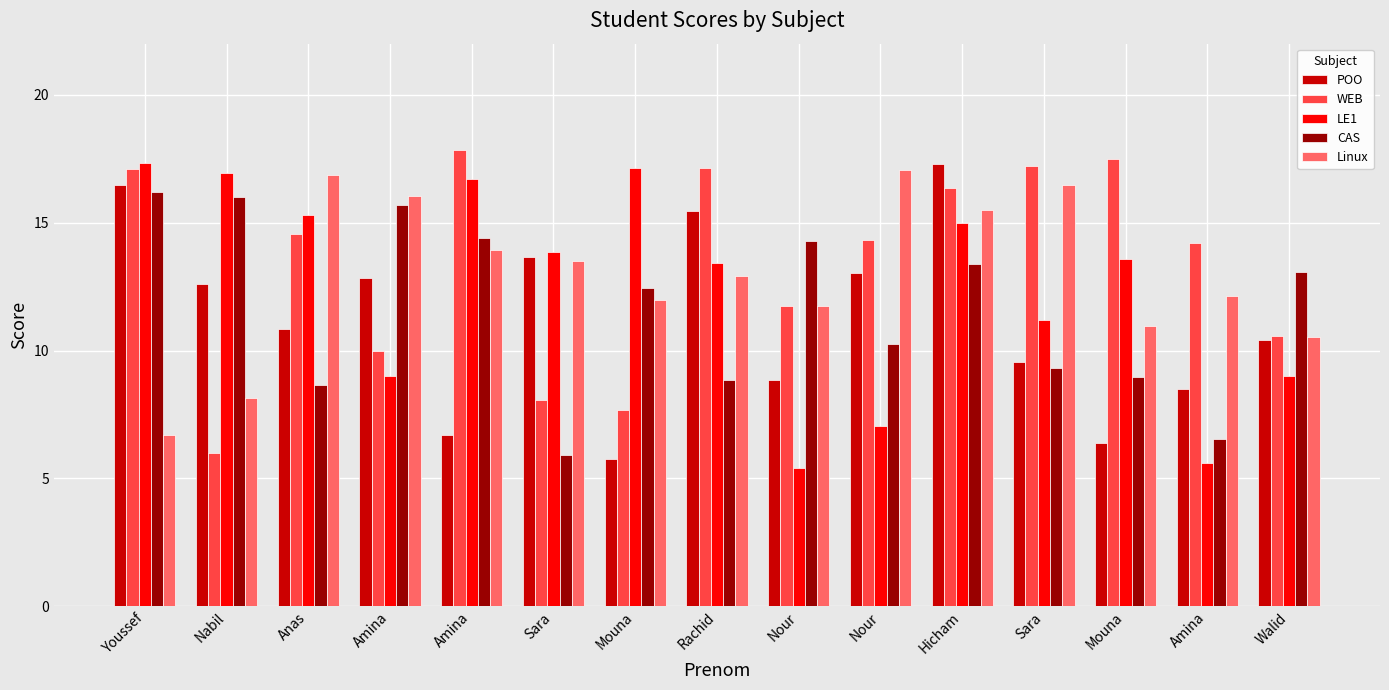

What is the value of the POO bar at the 9th from the left?

8.9